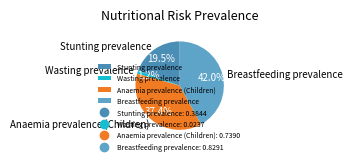

What is the smallest slice in the pie chart?

Wasting prevalence